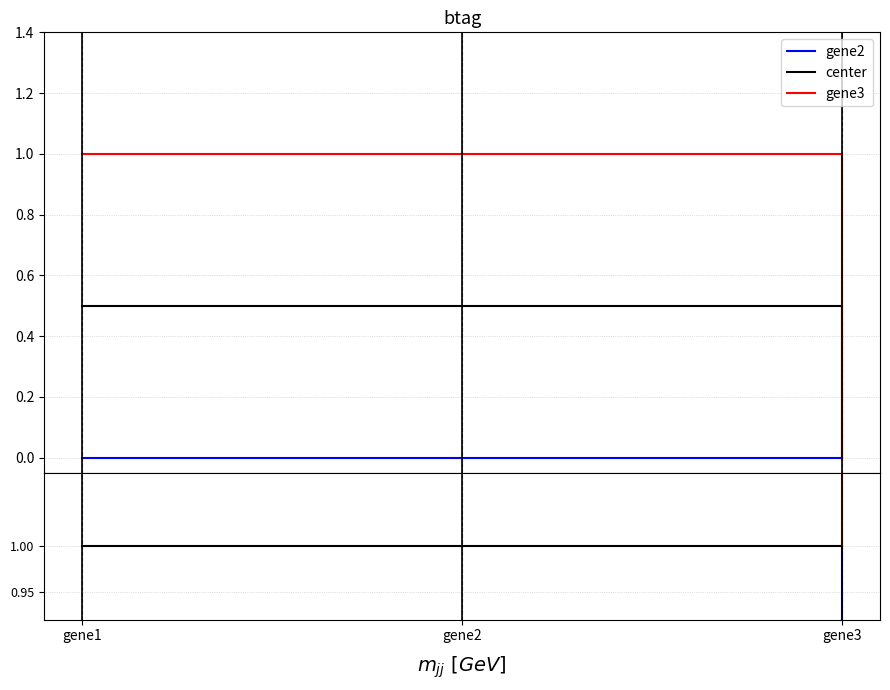

At which category is the sum across all series the highest?

gene1